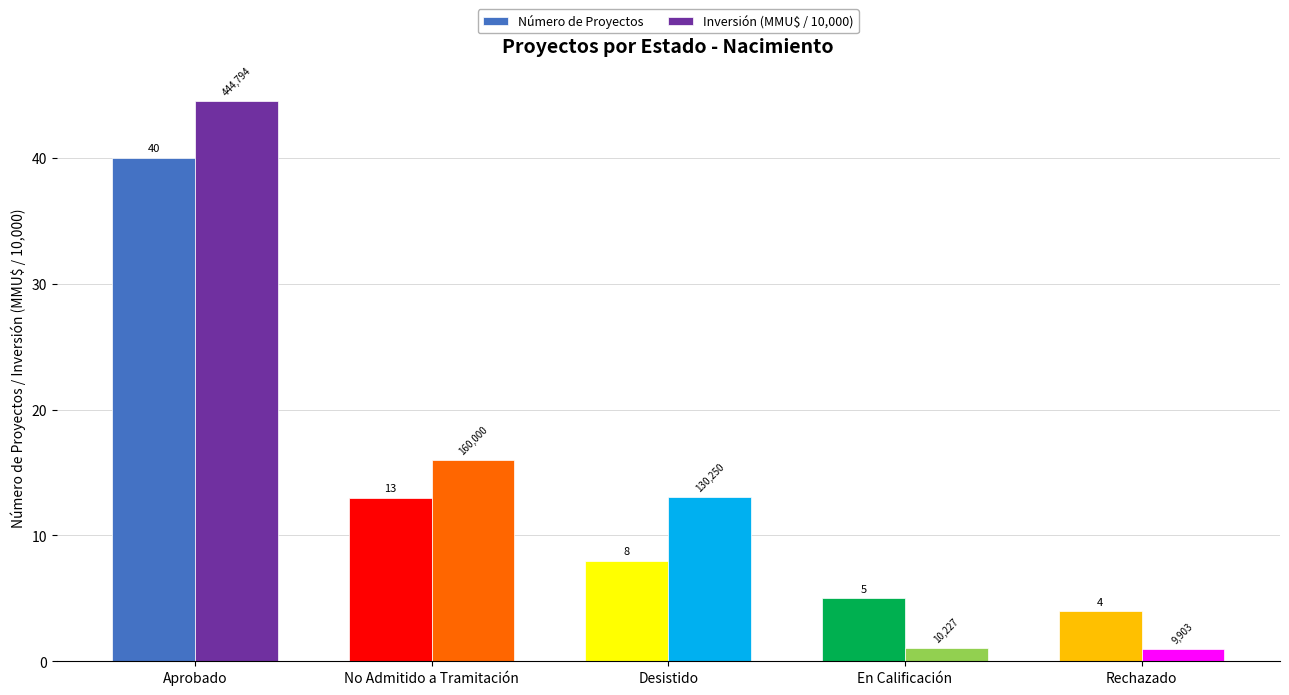

What is the label of the 2nd bar from the left?

No Admitido a Tramitación